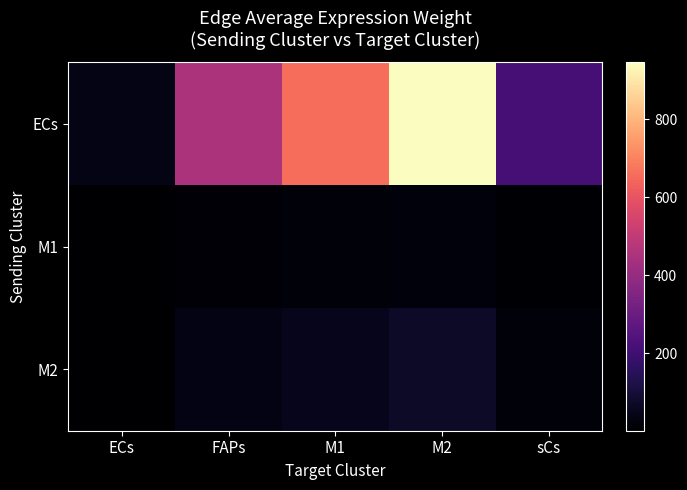

Reading left to right, transcribe all the data shown in this chart.

ECs: ECs=39.2	FAPs=449.1	M1=661.1	M2=946.4	sCs=212.1
M1: ECs=0.9	FAPs=10.7	M1=15.8	M2=22.6	sCs=5.1
M2: ECs=3.0	FAPs=34.6	M1=50.9	M2=72.9	sCs=16.3